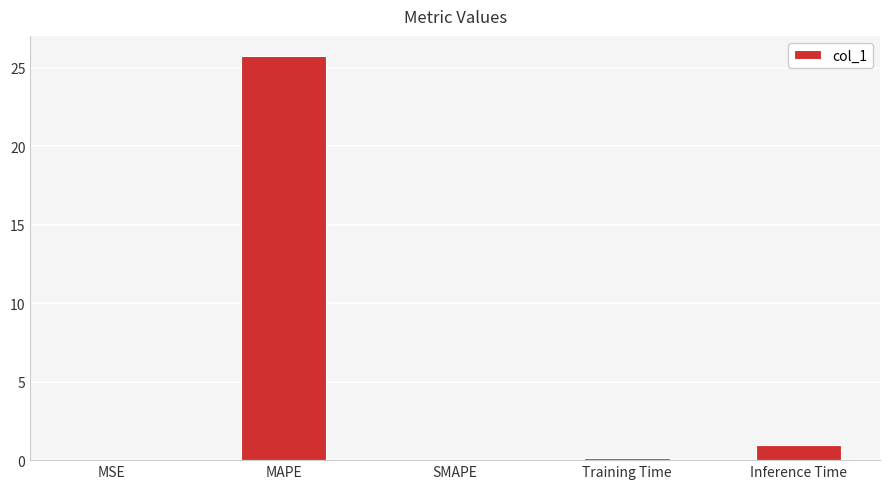

What is the difference between the values at Training Time and SMAPE?

0.1